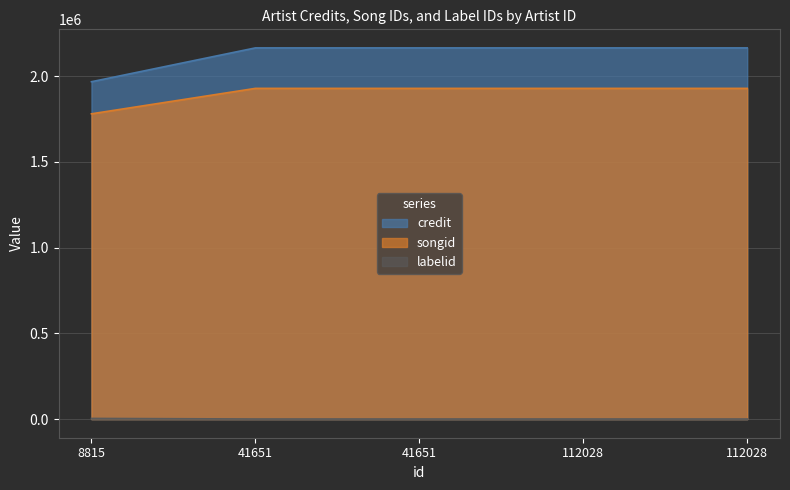

What are all the series names shown in the legend?

credit, songid, labelid